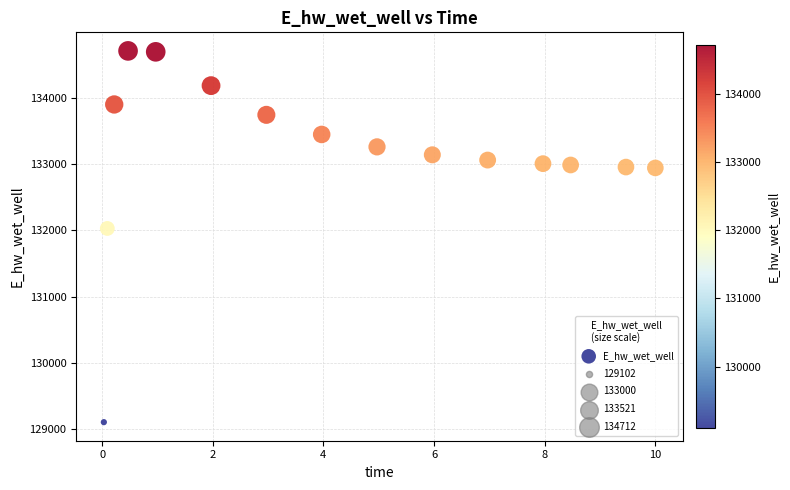

What Y value in the scatter plot is closest to 131906?

132029.0